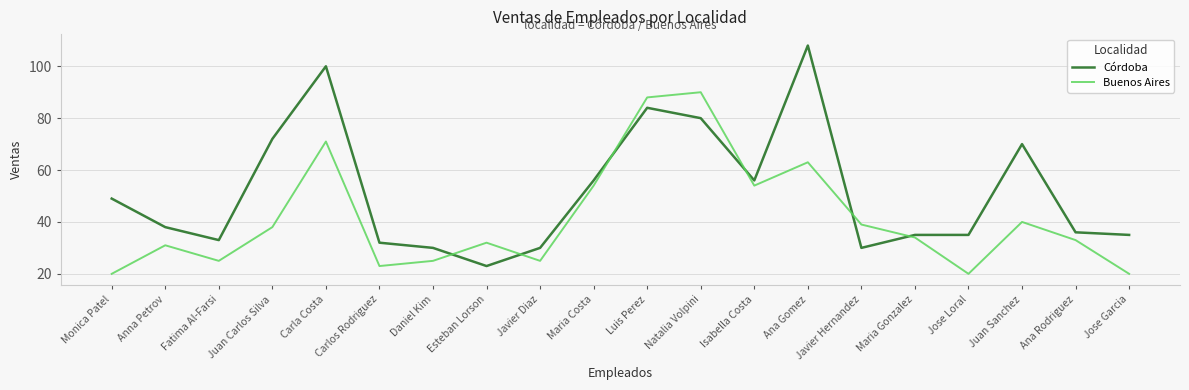

Does the chart have visible grid lines?

Yes